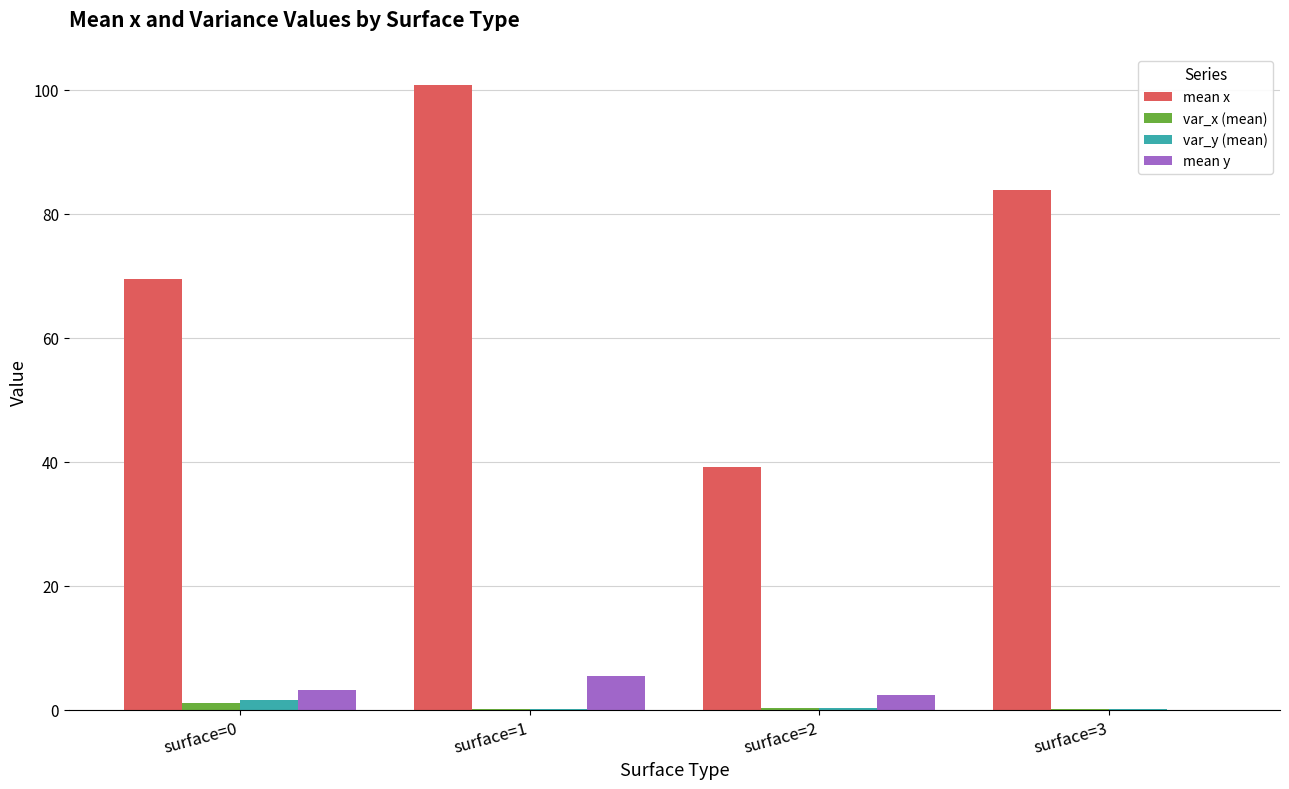

Which series changed the most between surface=0 and surface=1?

mean x